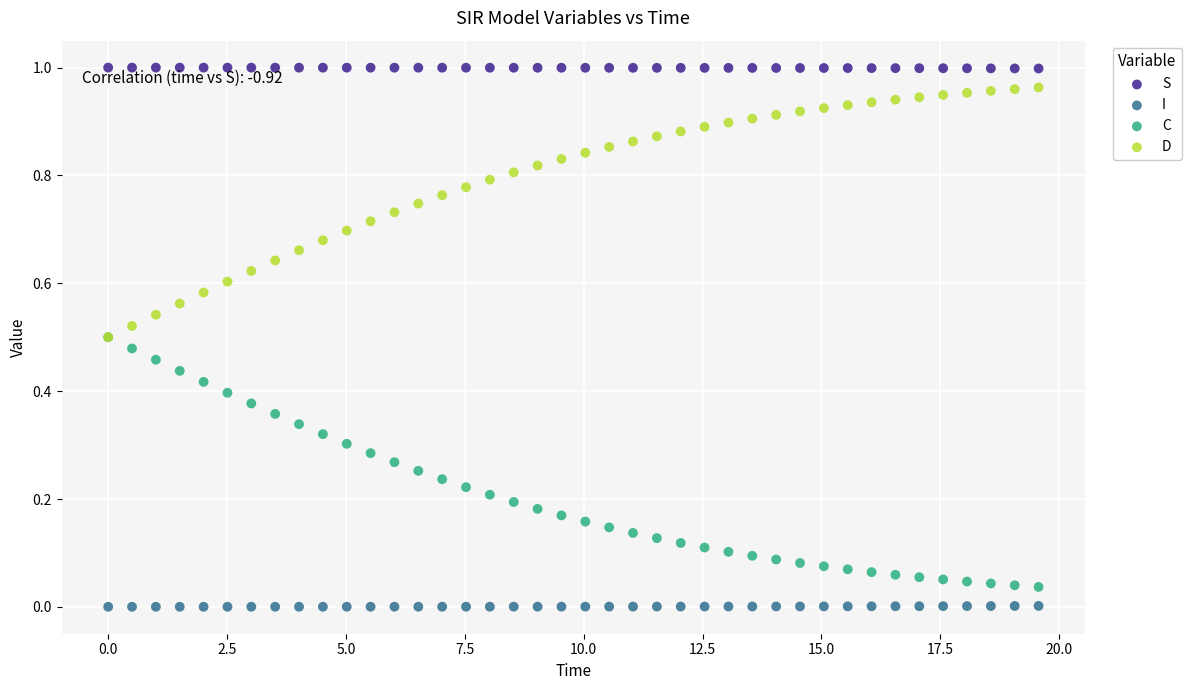

What are all the series names shown in the legend?

S, I, C, D